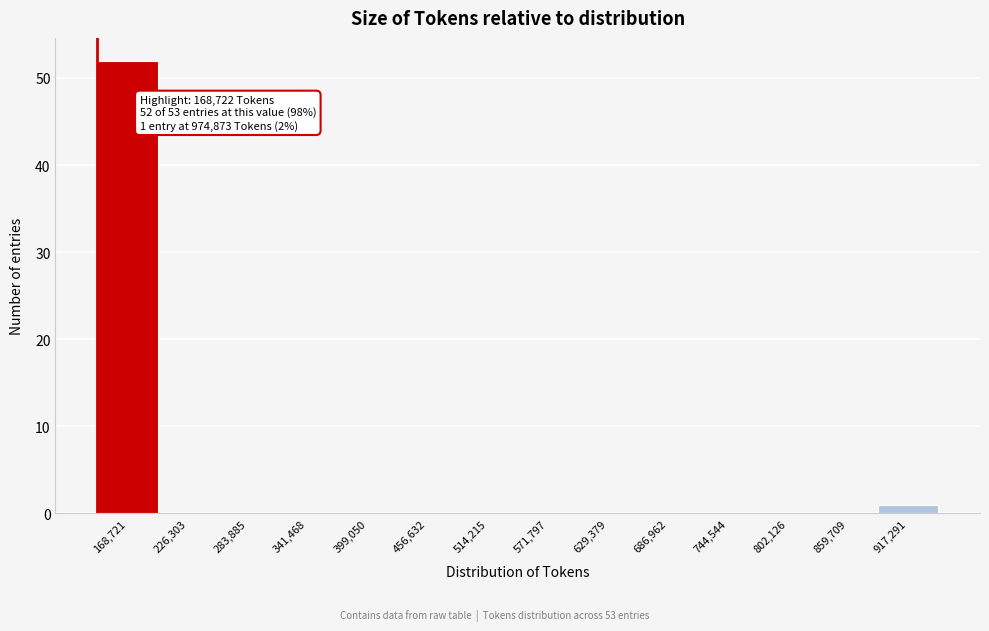

Reading right to left, extract all data points from this chart.

917,291=1	859,709=0	802,126=0	744,544=0	686,962=0	629,379=0	571,797=0	514,215=0	456,632=0	399,050=0	341,468=0	283,885=0	226,303=0	168,721=52